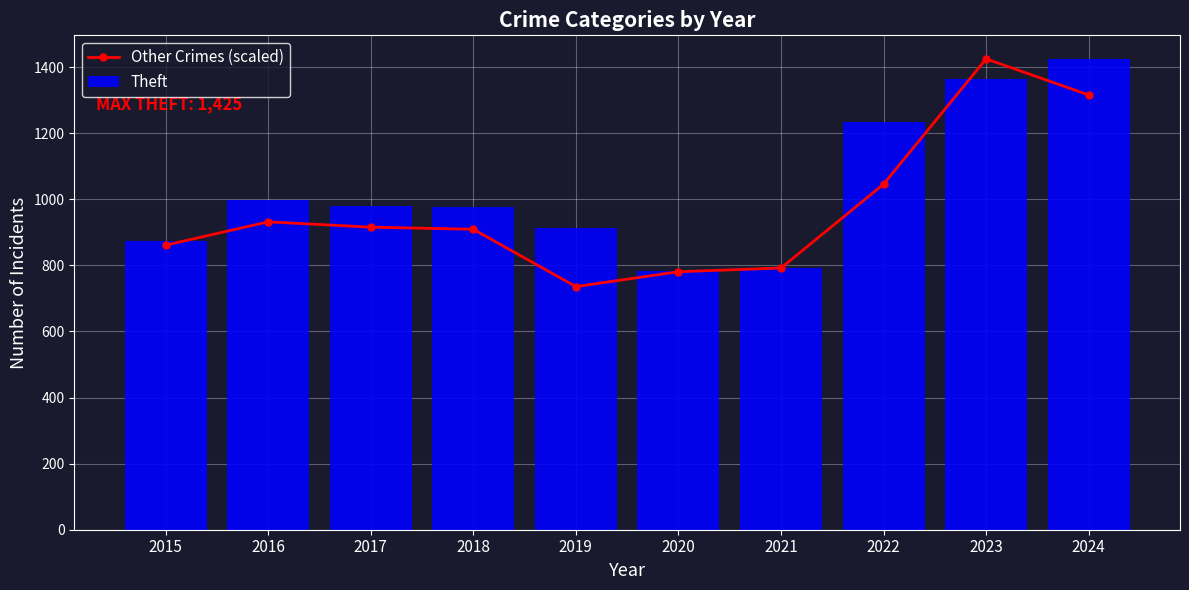

Which series changed the most between 2017 and 2022?

Theft